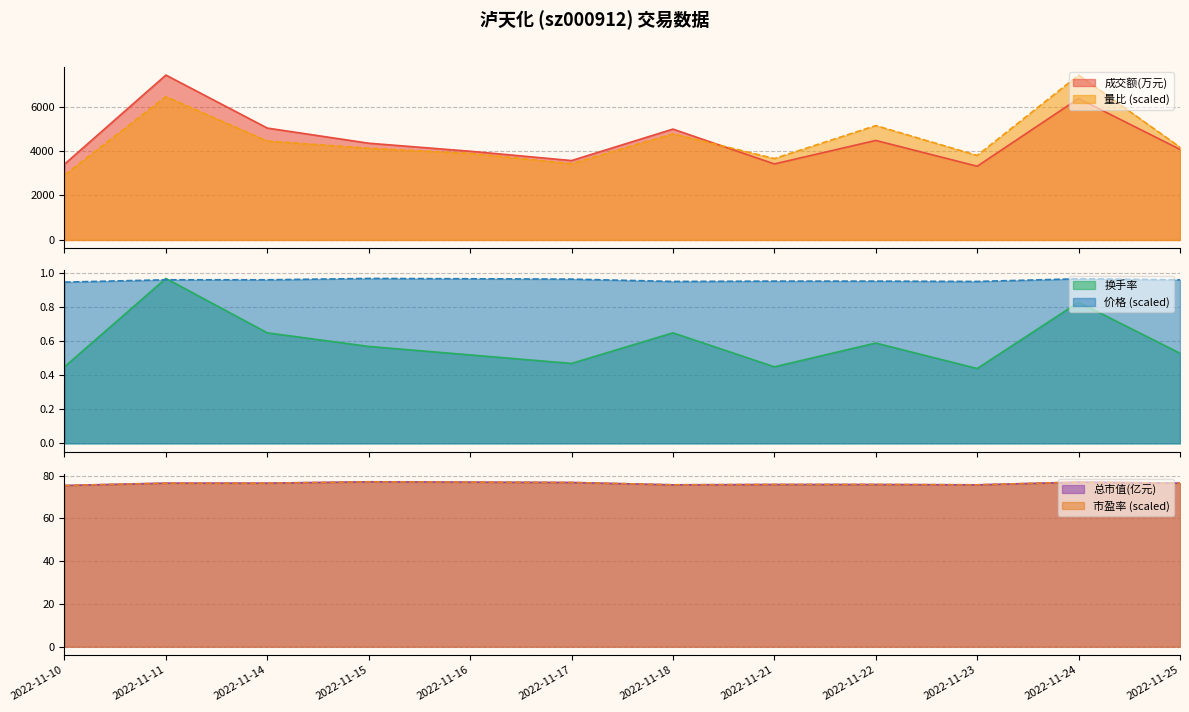

What are all the series names shown in the legend?

成交额(万元), 量比, 换手率, 价格, 总市值(亿元), 市盈率